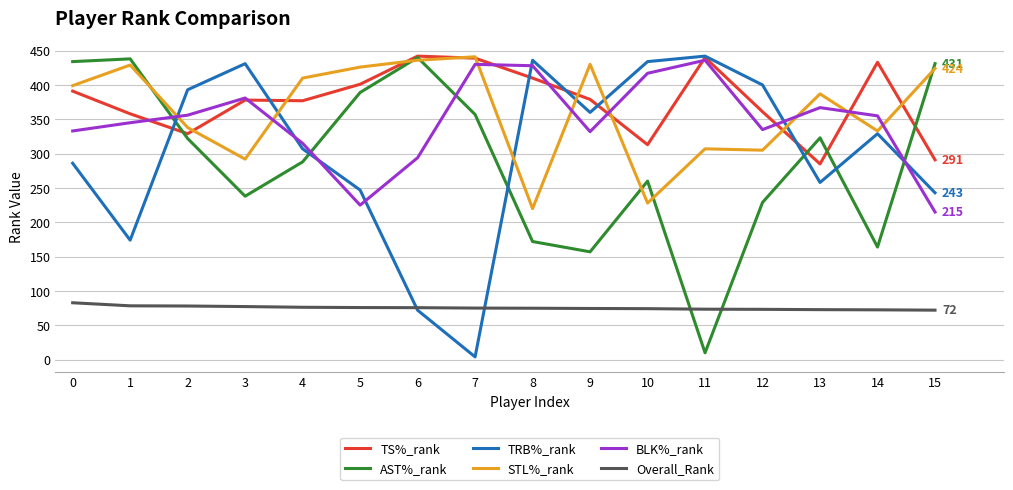

The value of BLK%_rank at 14 is 636.2. True or false?

False